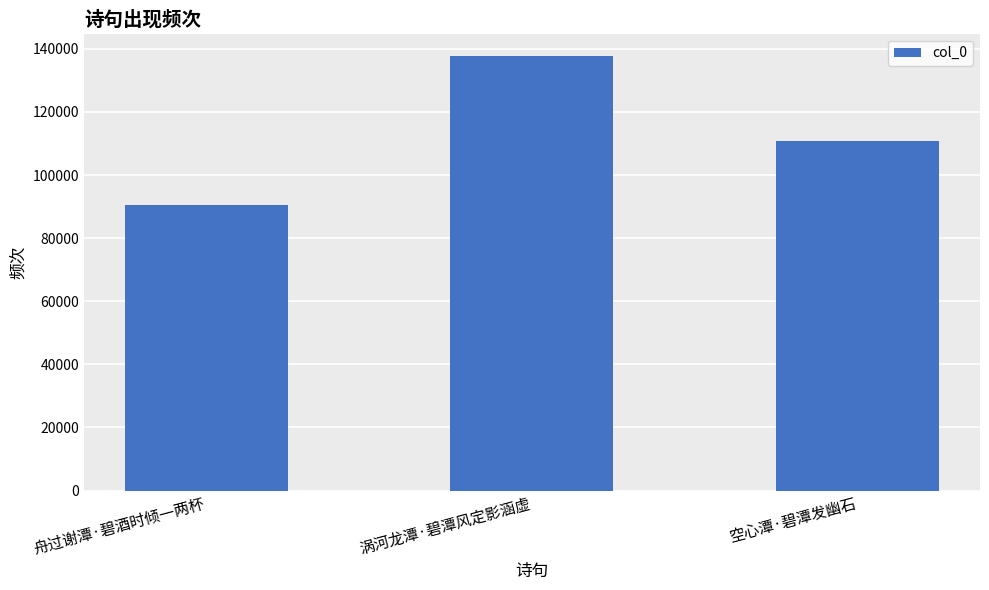

Reading right to left, transcribe all the data shown in this chart.

110918	137908	90603